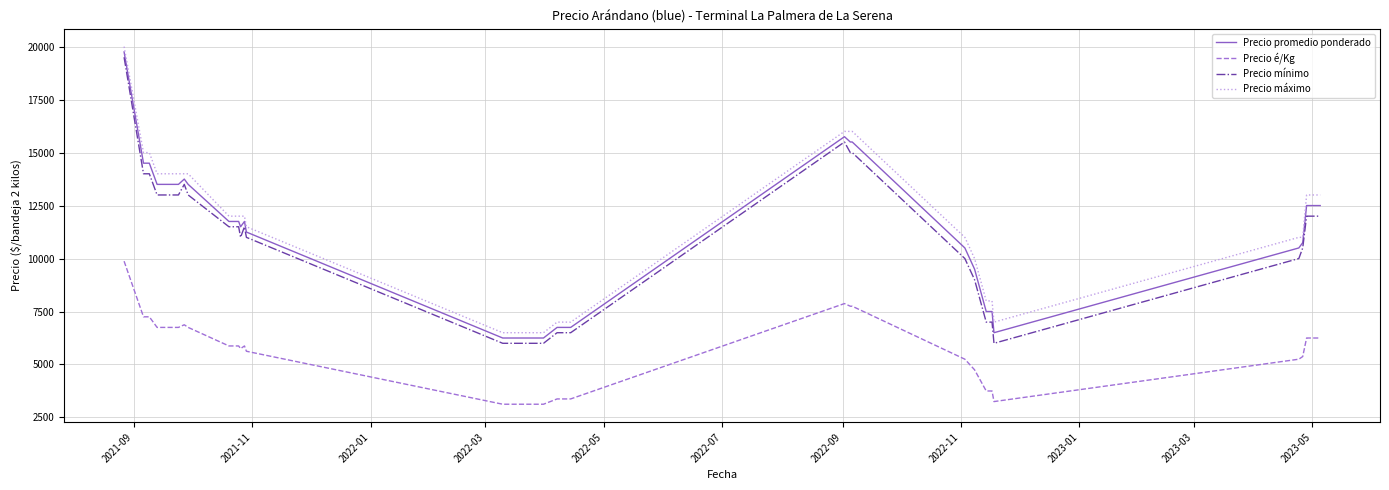

What is the difference between the maximum and minimum values in the Precio é/Kg series?

6750